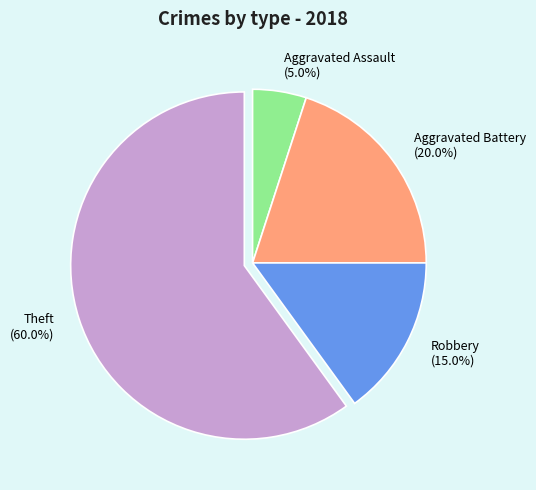

Which slice is the largest?

Theft